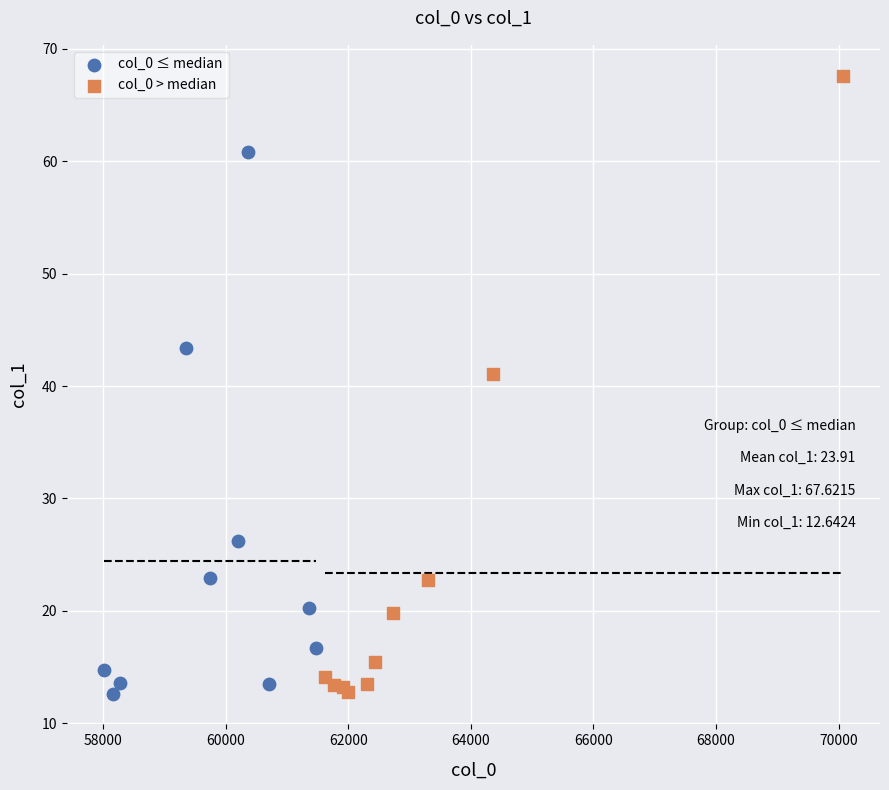

Which series contains the highest Y value?

col_0 > median